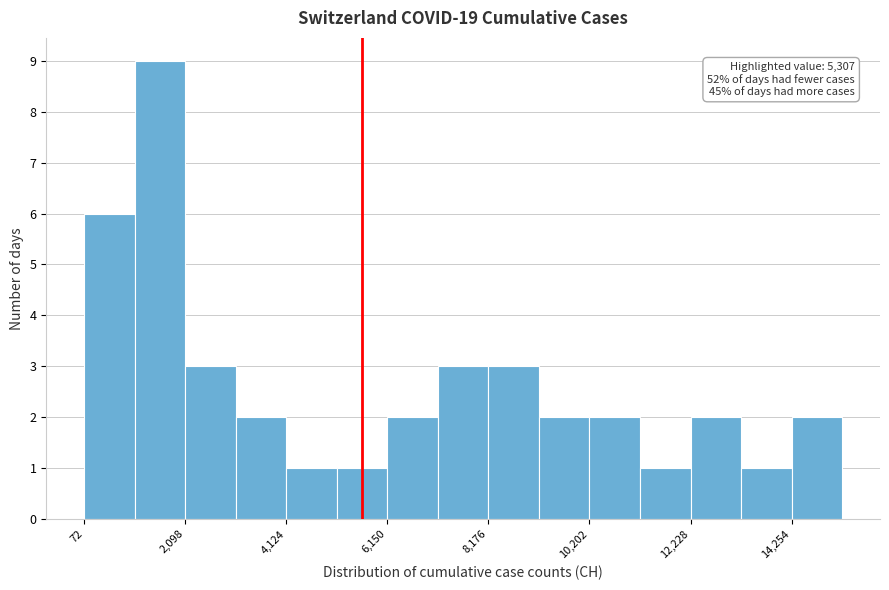

Read against the x-axis, roughly where is the centre of the tallest bar?

1500